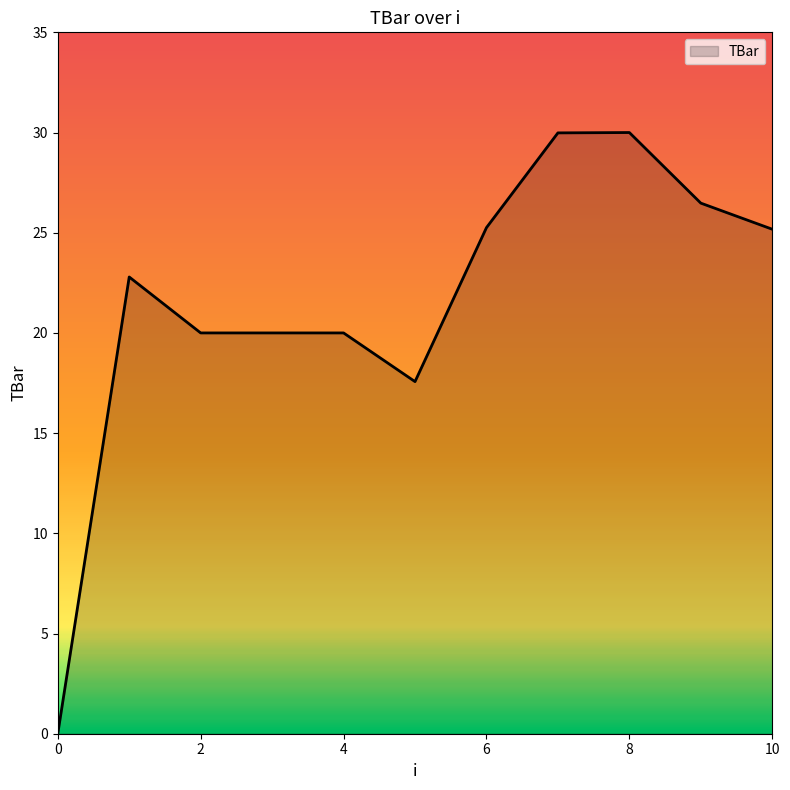

What is the difference between the maximum and minimum values?

30.0